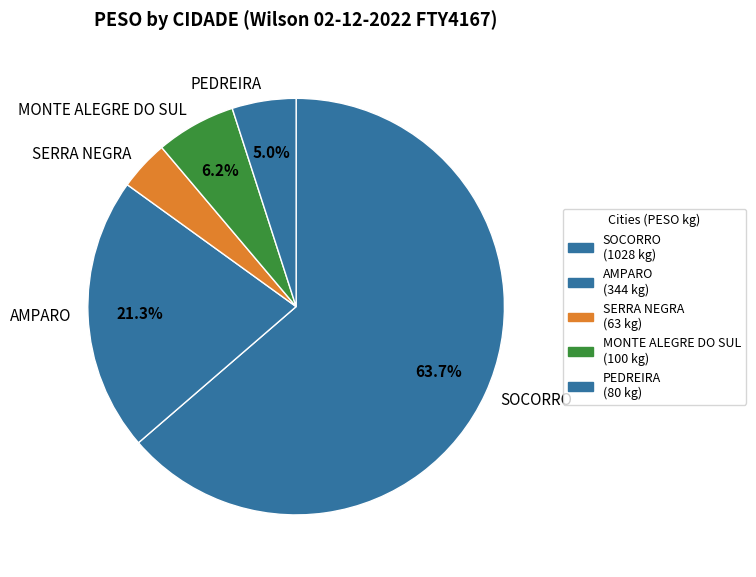

Does any single category account for the majority?

Yes